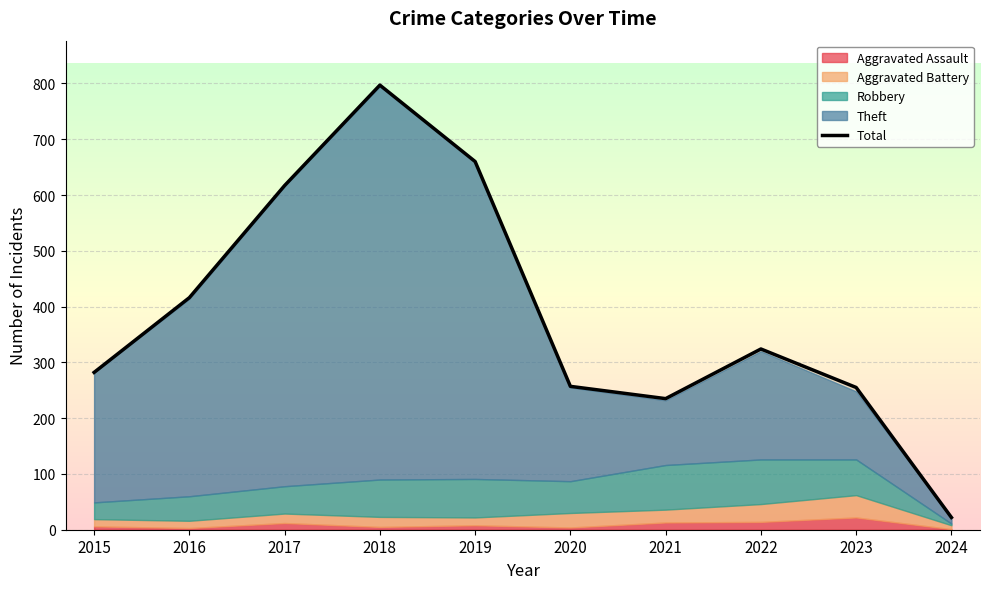

What is the difference between the maximum and minimum values?

775